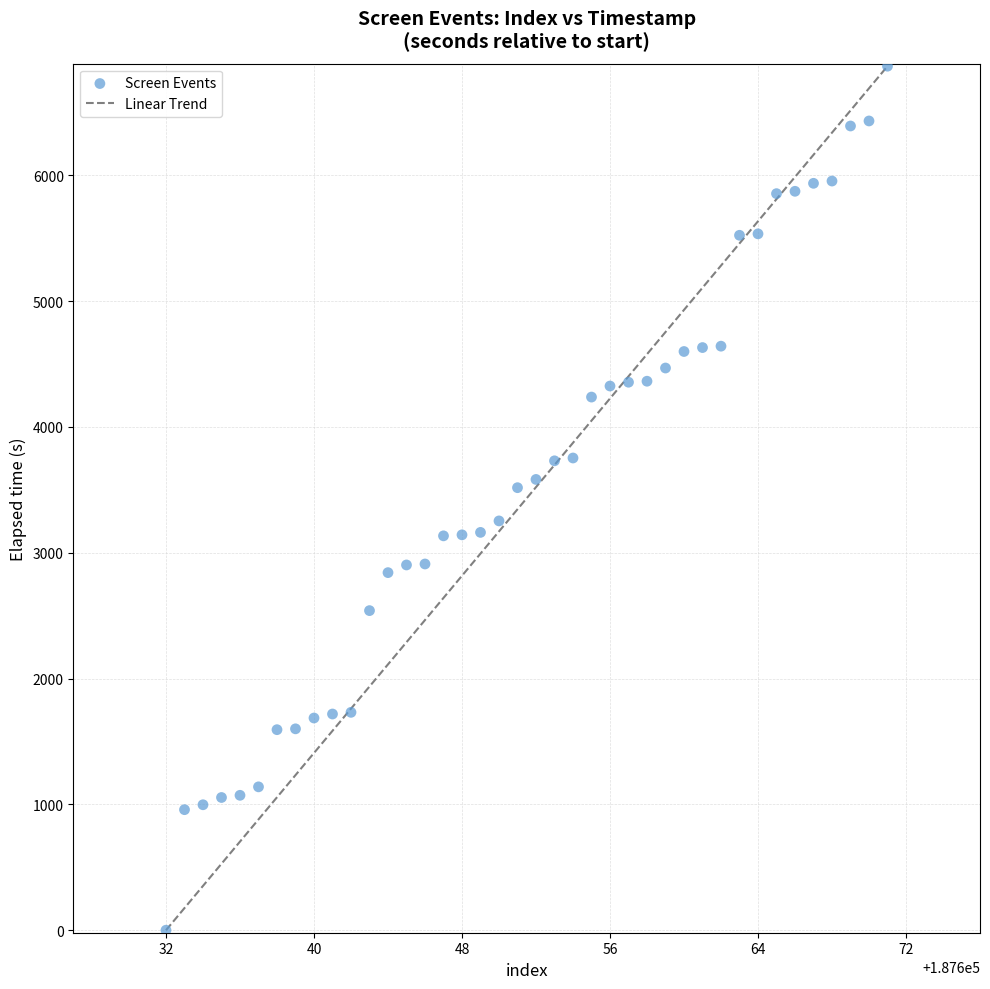

What is the range of Y values (max minus min)?

6867.2